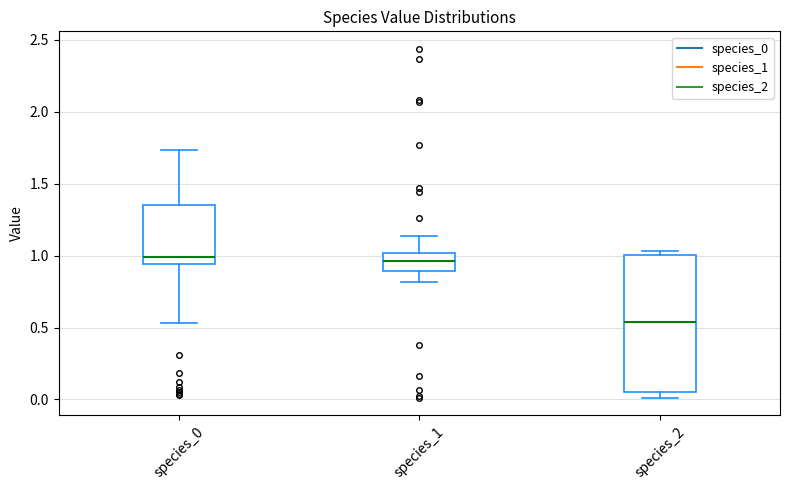

Reading left to right, read every box against the y-axis: the position of its median line, the range the box covers, and the ends of its whiskers. The values are not printed on the chart, so give them approximately, as read against the axis.

species_0: median 1.00, box 0.95 to 1.35, whiskers 0.55 to 1.75
species_1: median 0.95, box 0.90 to 1.00, whiskers 0.80 to 1.15
species_2: median 0.55, box 0.05 to 1.00, whiskers 0.00 to 1.05